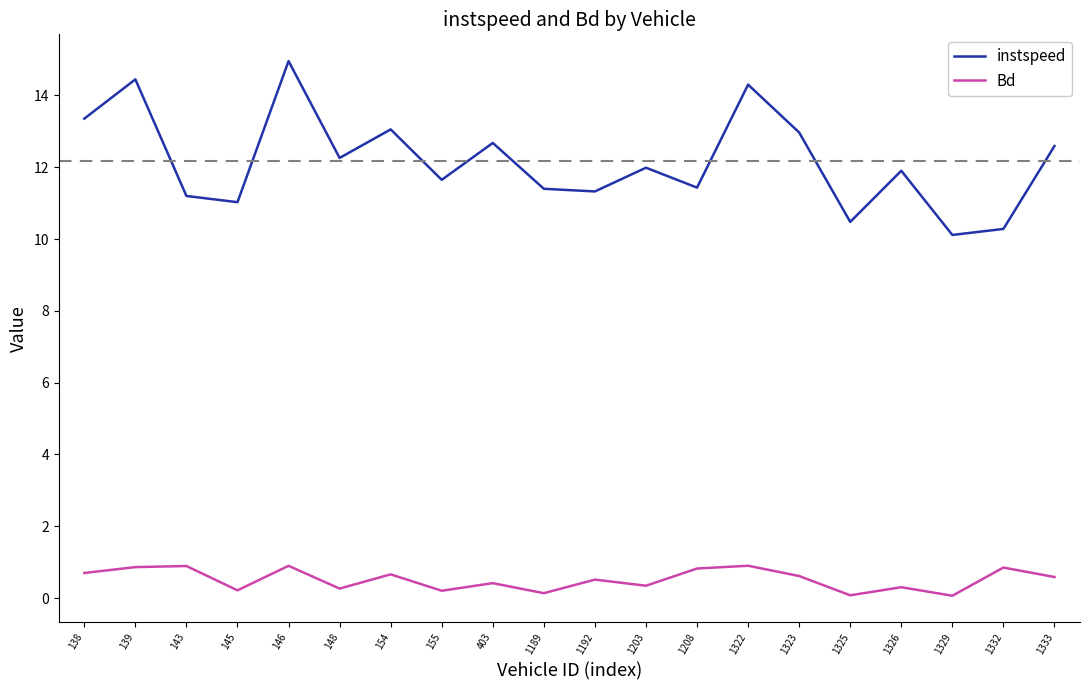

What is the difference between the maximum and second lowest values in the Bd series?

0.8